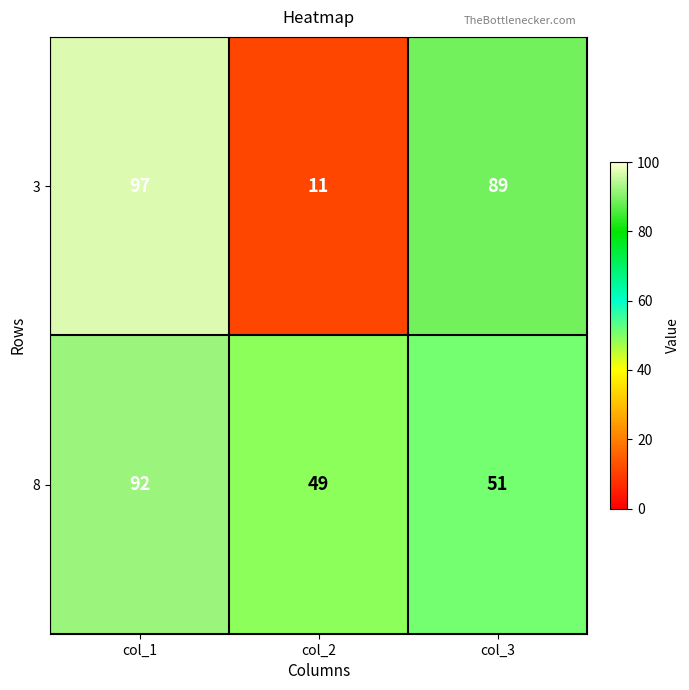

What is the total value across all series at col_1?

189